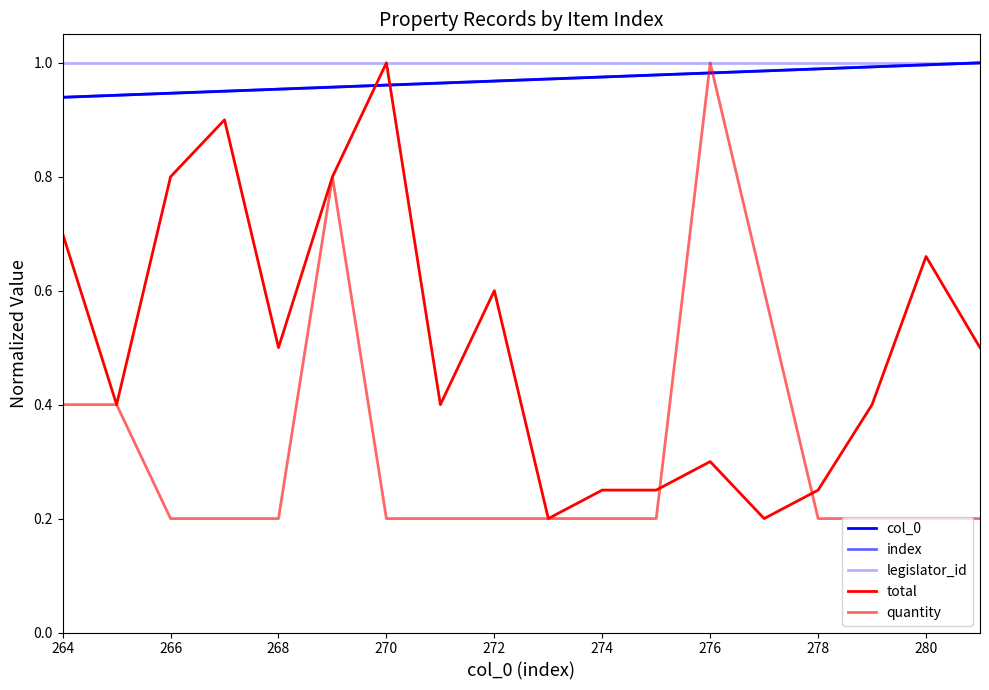

True or false: col_0 has more than 1 interior local peaks.

False